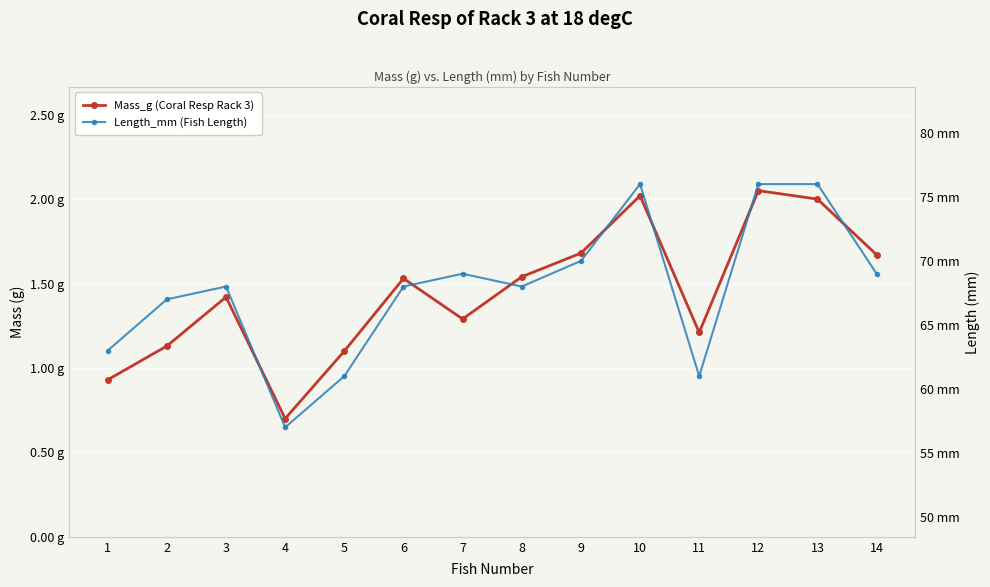

In Mass_g (Coral Resp Rack 3), how many points are lower than both neighbors (excluding endpoints)?

3